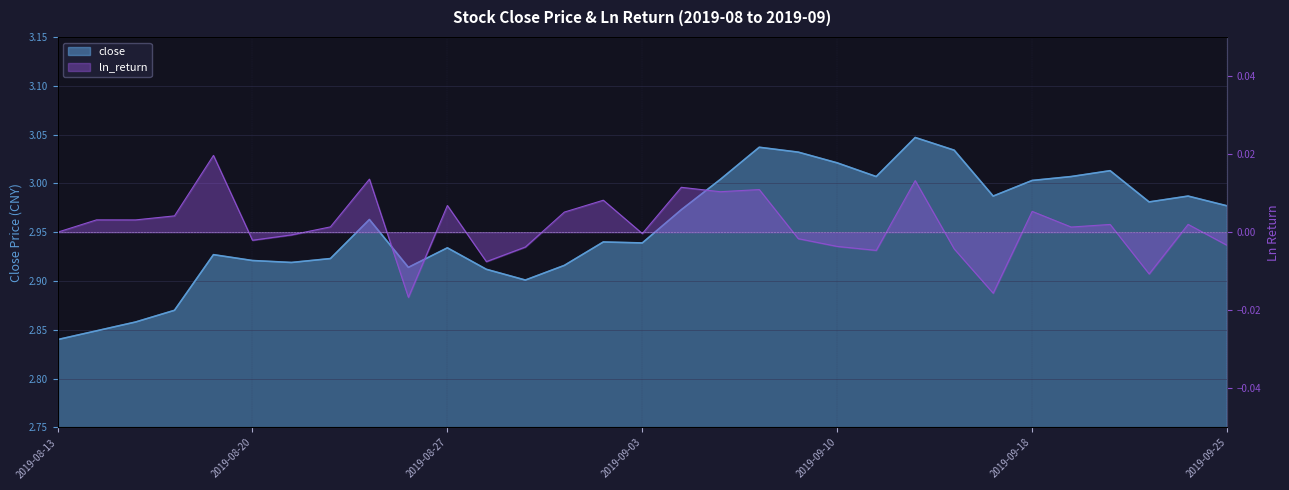

Reading left to right, list all the values displayed in this chart.

close: 2.8	2.8	2.9	2.9	2.9	2.9	2.9	2.9	3.0	2.9	2.9	2.9	2.9	2.9	2.9	2.9	3.0	3.0	3.0	3.0	3.0	3.0	3.0	3.0	3.0	3.0	3.0	3.0	3.0	3.0	3.0
ln_return: 0.0	0.0	0.0	0.0	0.0	-0.0	-0.0	0.0	0.0	-0.0	0.0	-0.0	-0.0	0.0	0.0	-0.0	0.0	0.0	0.0	-0.0	-0.0	-0.0	0.0	-0.0	-0.0	0.0	0.0	0.0	-0.0	0.0	-0.0